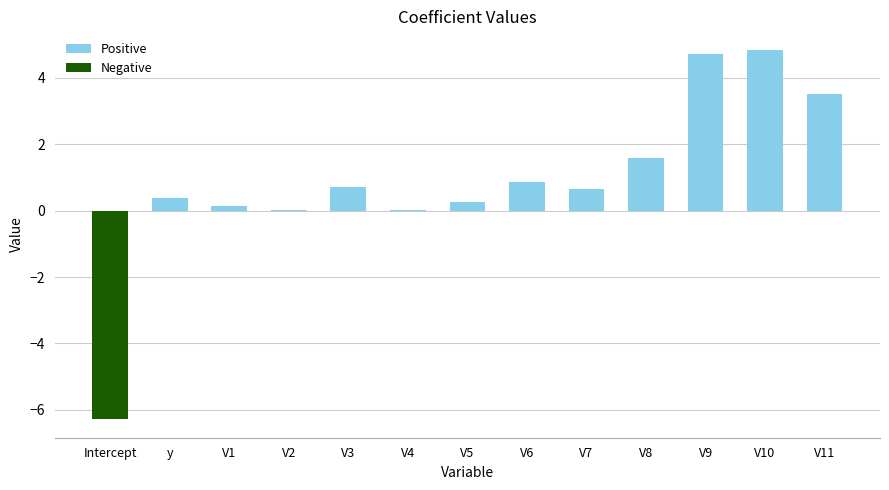

Is it true that Positive equals 3.5 at V11?

True